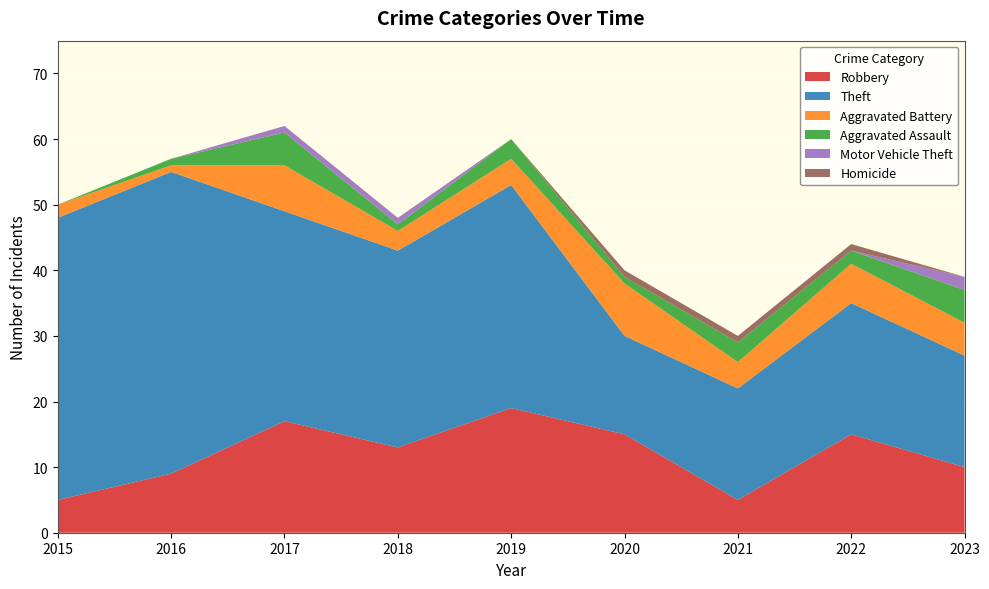

Reading right to left, extract all data points from this chart.

Robbery: 2023=10	2022=15	2021=5	2020=15	2019=19	2018=13	2017=17	2016=9	2015=5
Theft: 2023=17	2022=20	2021=17	2020=15	2019=34	2018=30	2017=32	2016=46	2015=43
Aggravated Battery: 2023=5	2022=6	2021=4	2020=8	2019=4	2018=3	2017=7	2016=1	2015=2
Aggravated Assault: 2023=5	2022=2	2021=3	2020=1	2019=3	2018=1	2017=5	2016=1	2015=0
Motor Vehicle Theft: 2023=2	2022=0	2021=0	2020=0	2019=0	2018=1	2017=1	2016=0	2015=0
Homicide: 2023=0	2022=1	2021=1	2020=1	2019=0	2018=0	2017=0	2016=0	2015=0